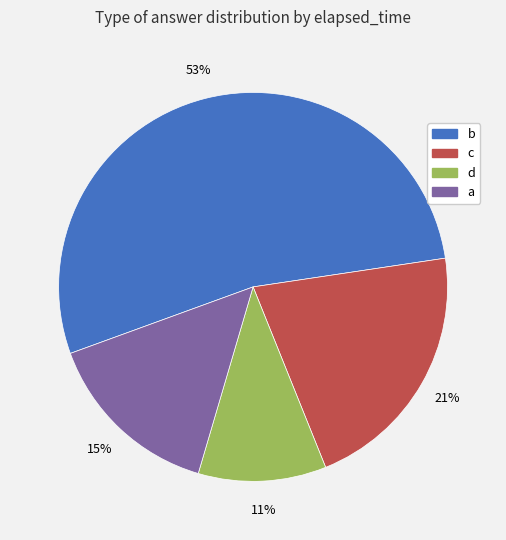

Count the number of slices in the pie.

4